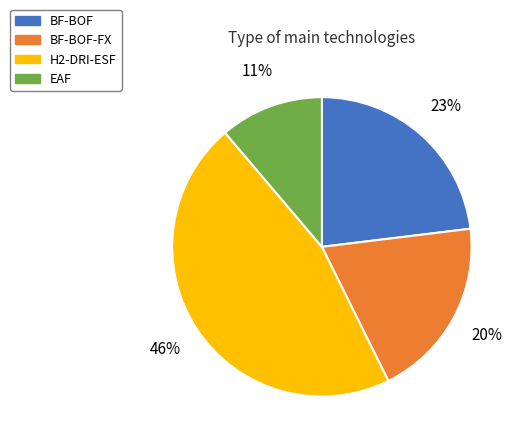

Does H2-DRI-ESF account for over 50% of the chart?

No